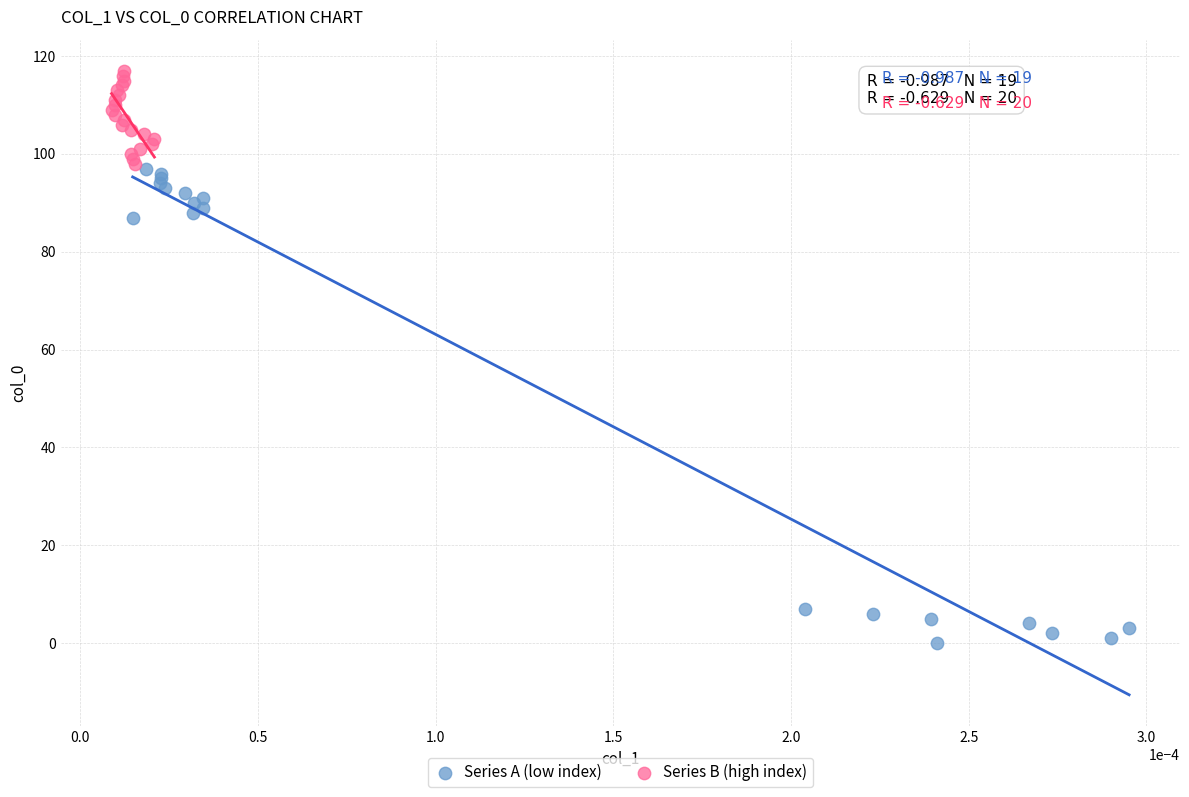

Which series contains the highest Y value?

Series B (high index)